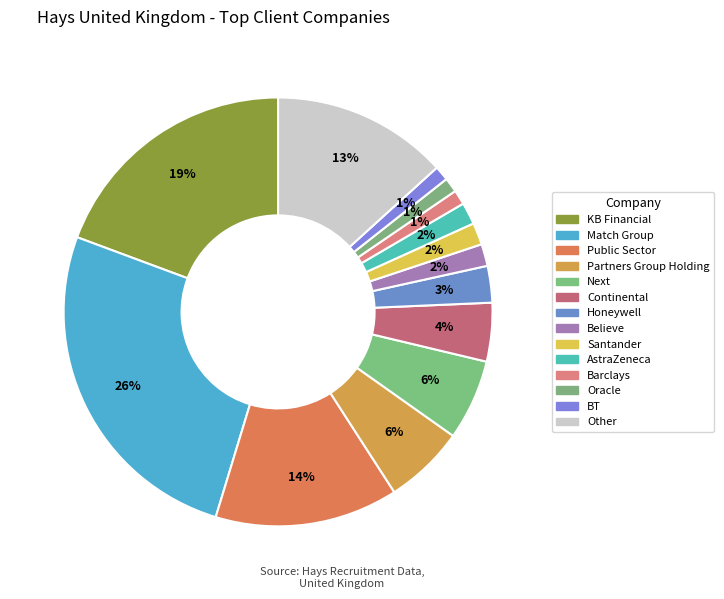

How many slices are in this pie chart?

14